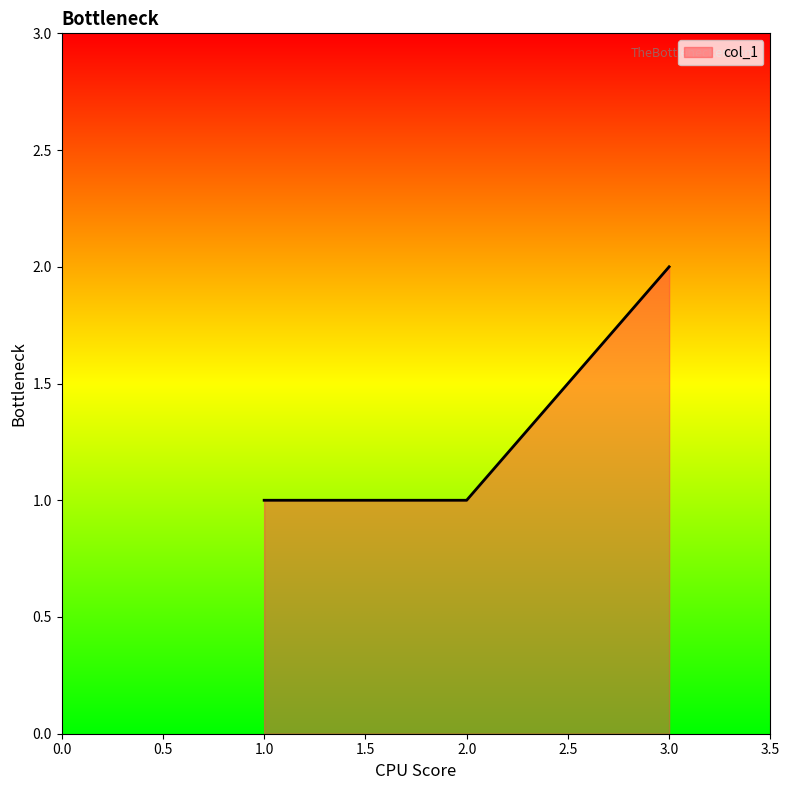

What is the greatest value displayed?

2